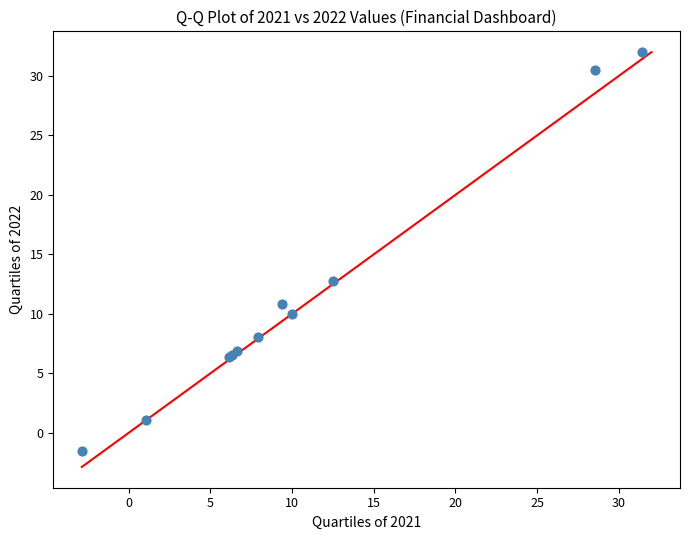

What Y value in the scatter plot is closest to 15?

12.8